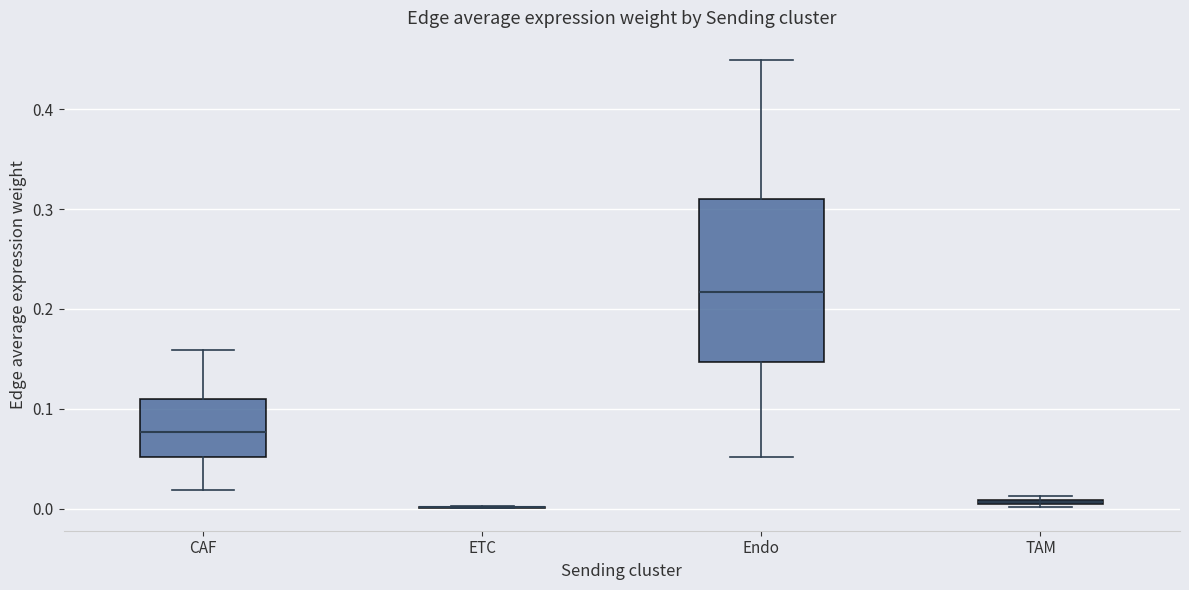

Where is the upper edge of the box for CAF on the y-axis? The values are not printed on the chart, so give them approximately, as read against the axis.

0.11